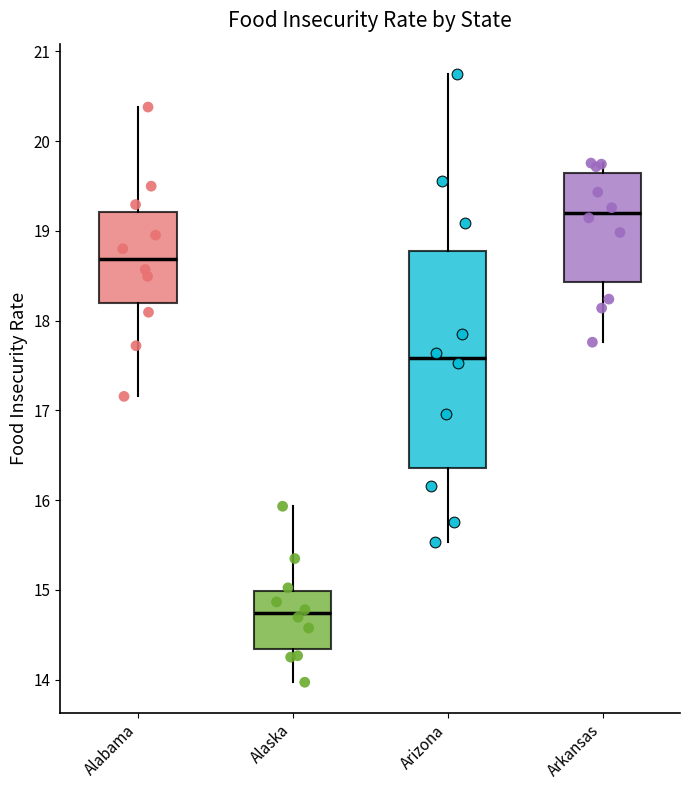

Reading left to right, read every box against the y-axis: the position of its median line, the range the box covers, and the ends of its whiskers. The values are not printed on the chart, so give them approximately, as read against the axis.

Alabama: median 18.7, box 18.2 to 19.2, whiskers 17.2 to 20.4
Alaska: median 14.7, box 14.3 to 15.0, whiskers 14.0 to 15.9
Arizona: median 17.6, box 16.4 to 18.8, whiskers 15.5 to 20.7
Arkansas: median 19.2, box 18.4 to 19.6, whiskers 17.8 to 19.8